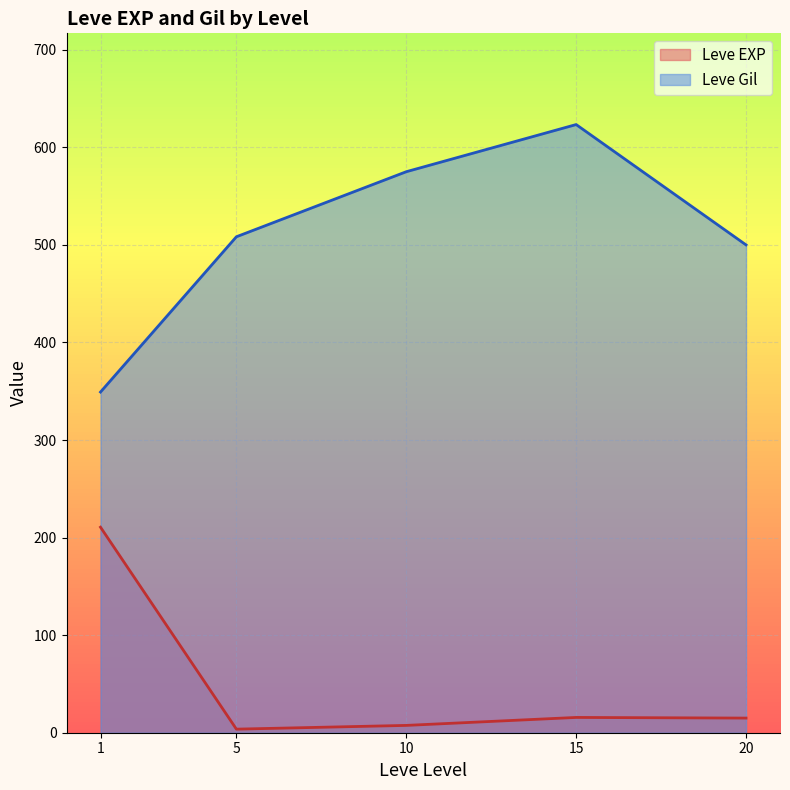

True or false: Leve Gil and Leve EXP intersect in this chart.

False